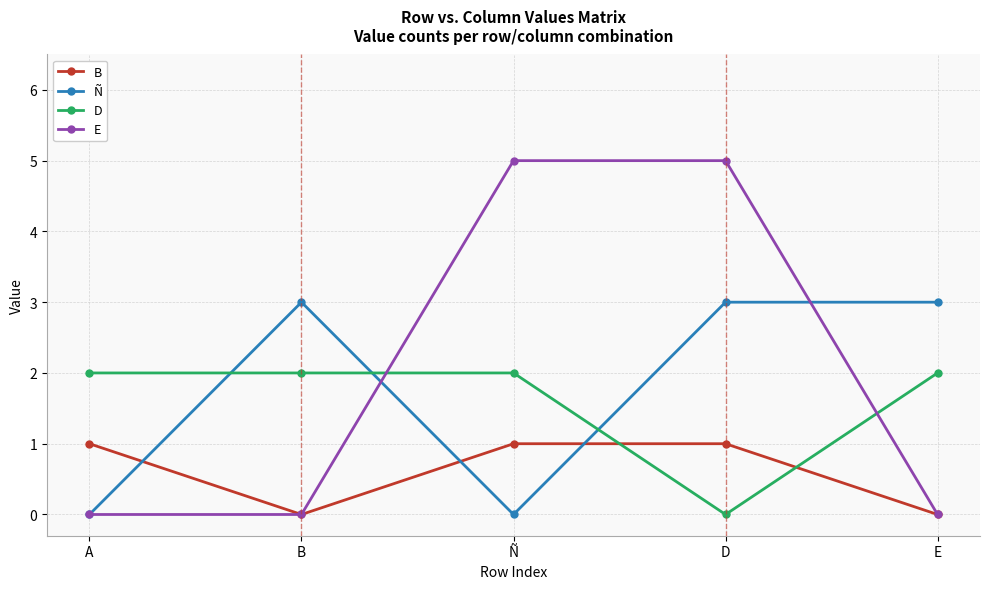

Which series has the widest spread of values?

E